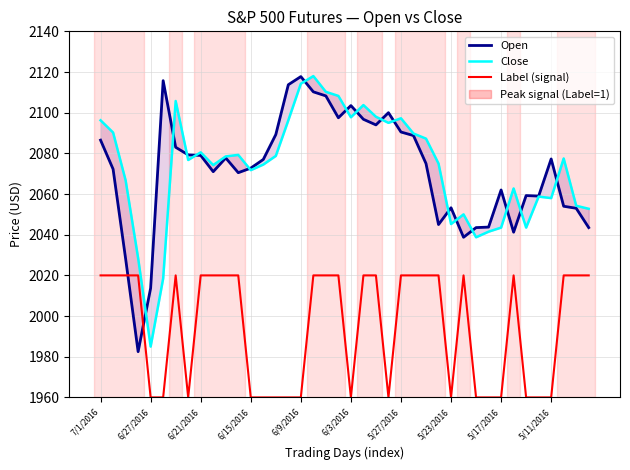

At which label is Open closest to 2050?

38